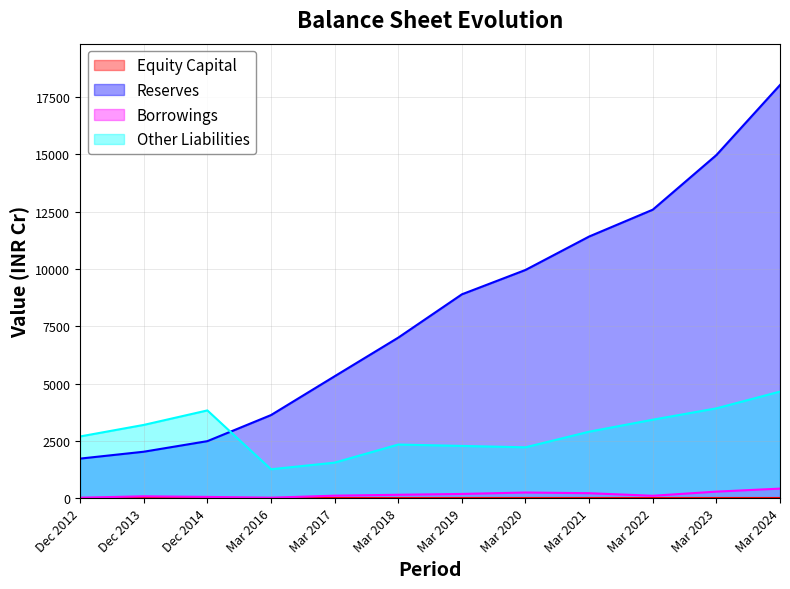

Rank the series by their maximum value, from lowest to highest.

Borrowings, Other Liabilities, Reserves